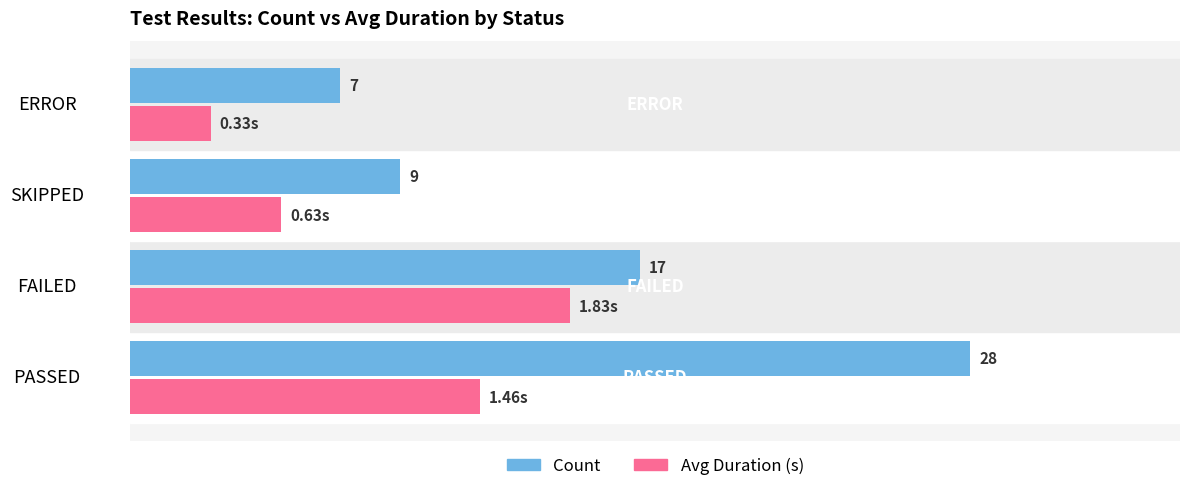

Between PASSED and FAILED, which series saw the biggest shift?

Count